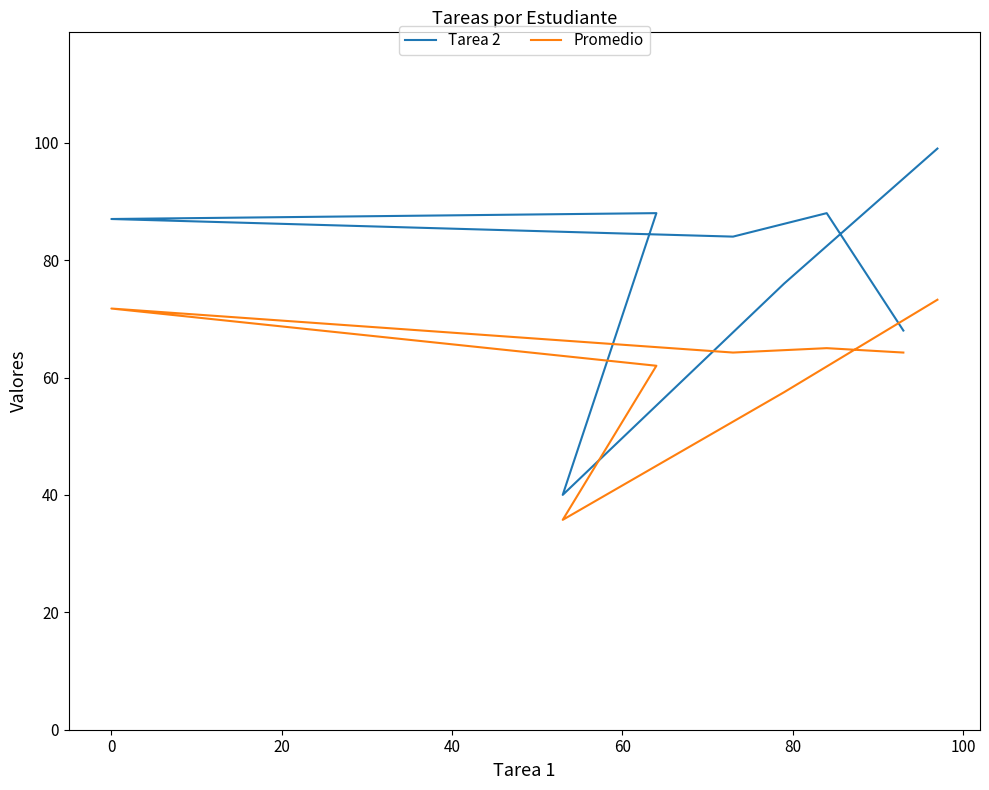

Reading left to right, list all the values displayed in this chart.

Tarea 2: 99.0	76.0	40.0	88.0	87.0	84.0	88.0	68.0
Promedio: 73.2	57.5	35.8	62.0	71.8	64.2	65.0	64.2